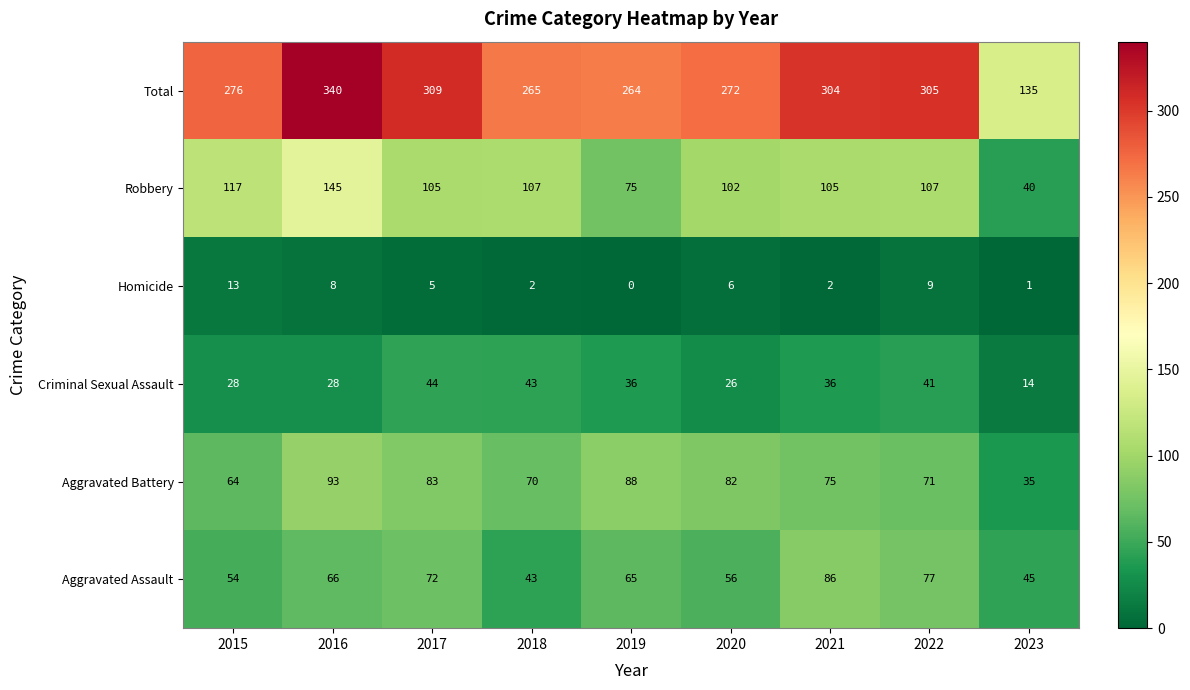

At which category does the chart reach its minimum across all series?

2019